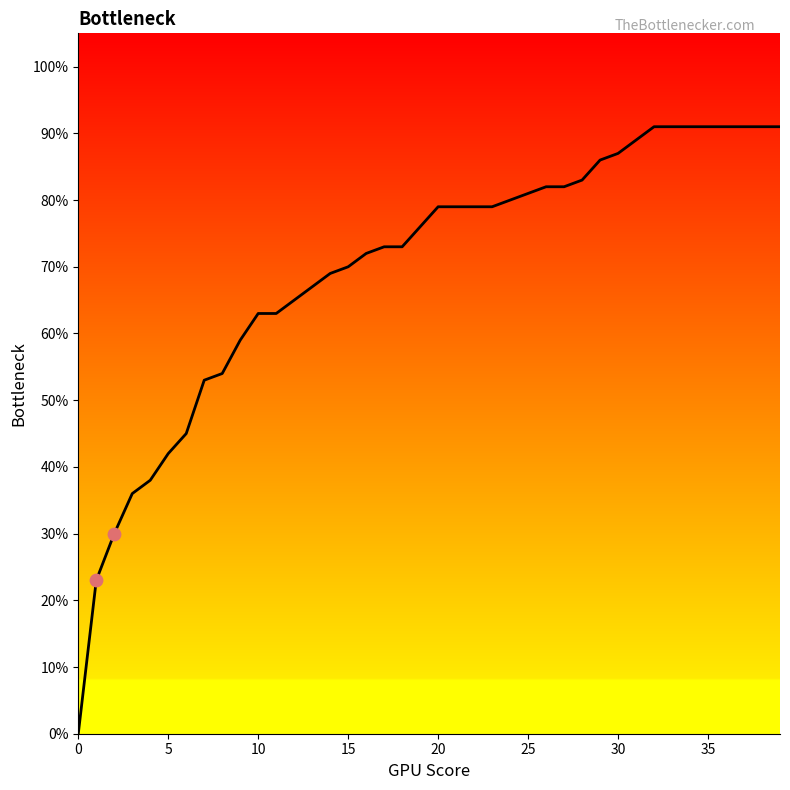

Does the chart have visible grid lines?

No